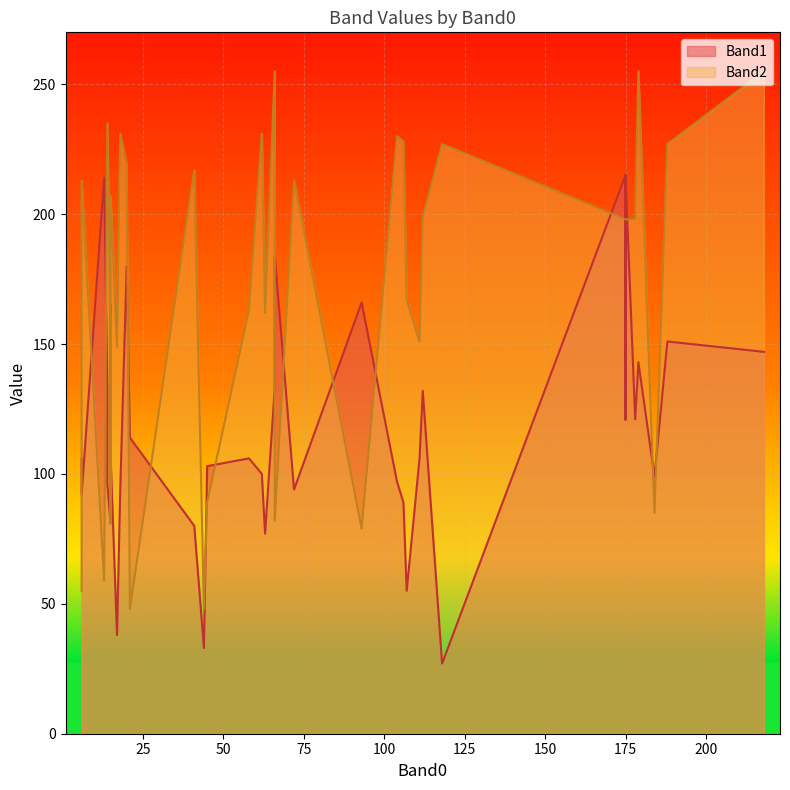

At which label does Band2 reach its minimum?

21